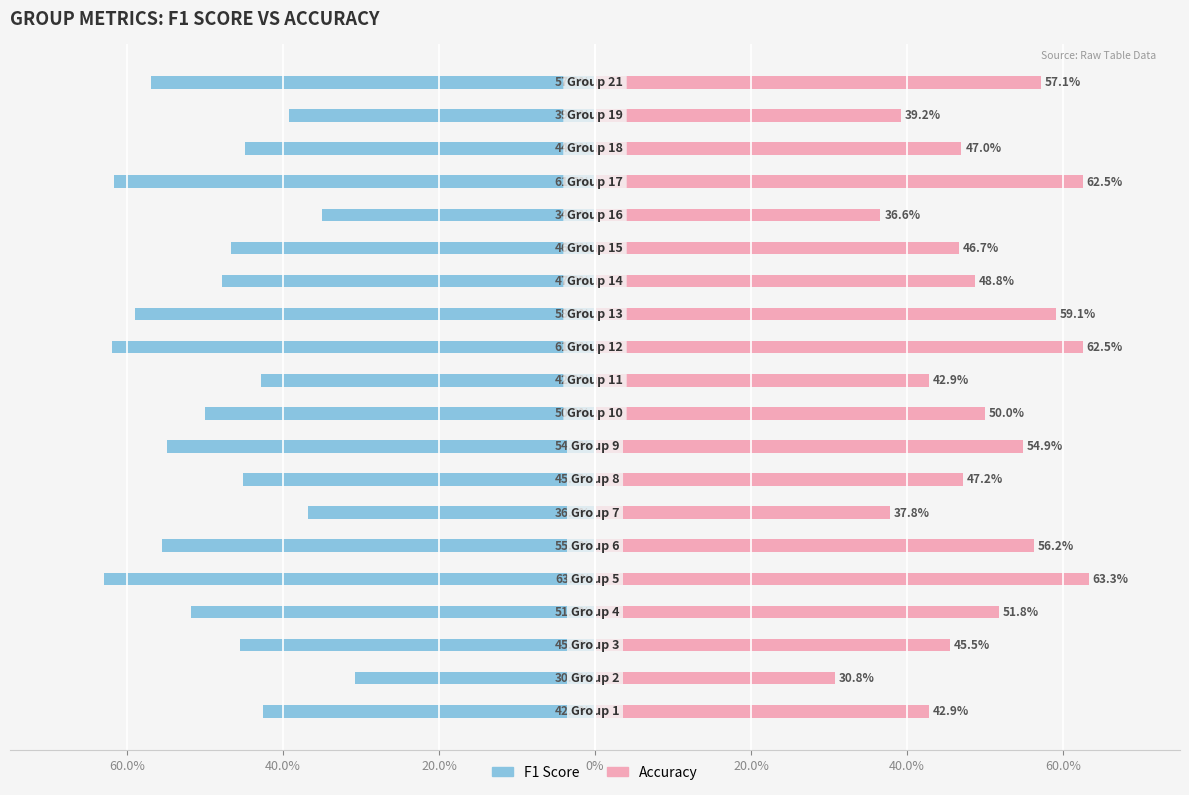

At how many categories does at least one series exceed 0?

20